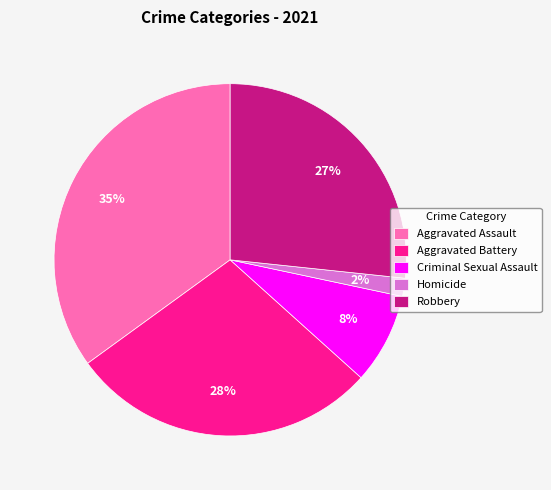

Which category has the biggest portion of the pie?

Aggravated Assault